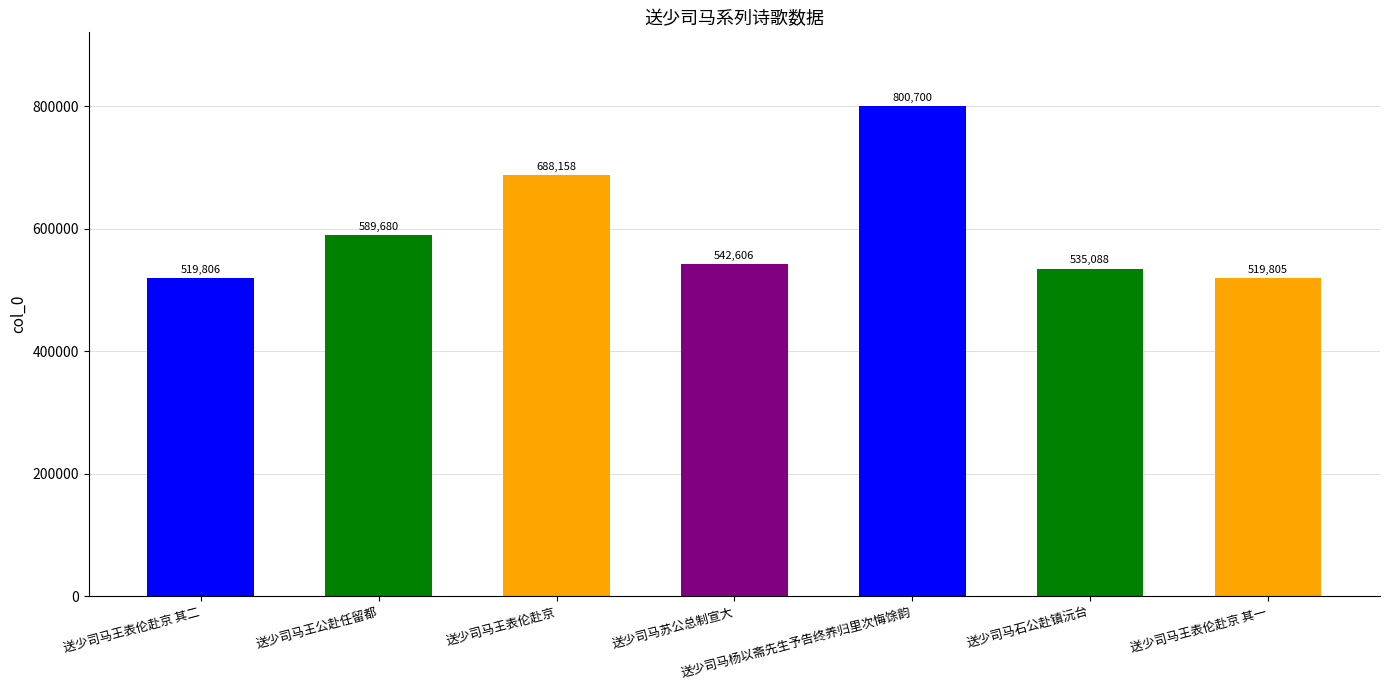

What is the value of the 3rd bar from the left?

688158